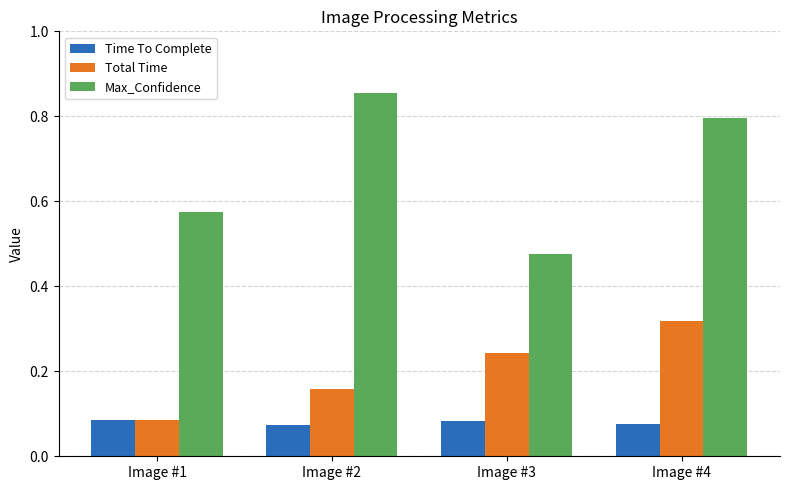

What are all the series names shown in the legend?

Time To Complete, Total Time, Max_Confidence